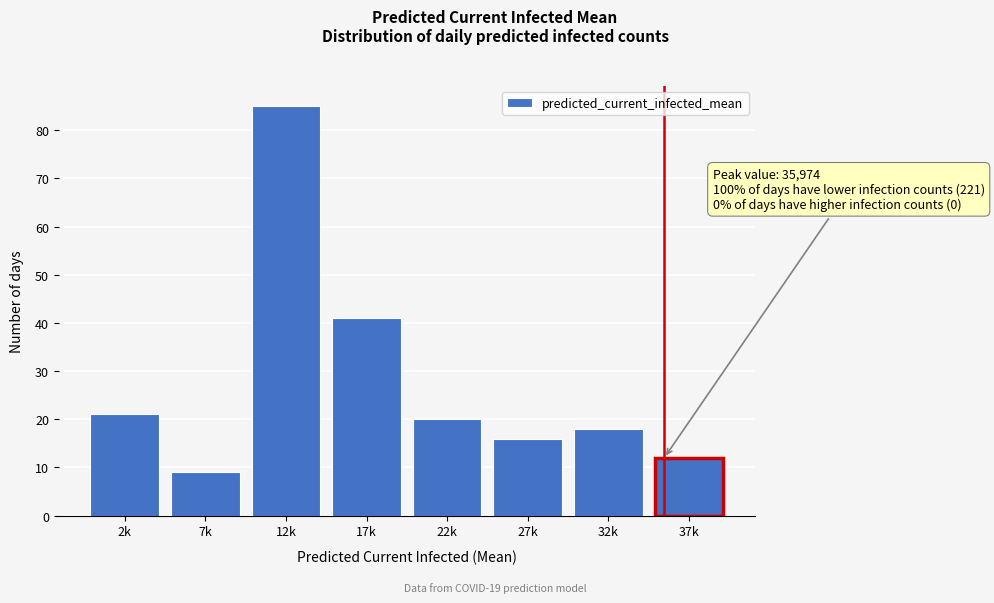

Reading left to right, what are all the values shown in this chart?

21	9	85	41	20	16	18	12